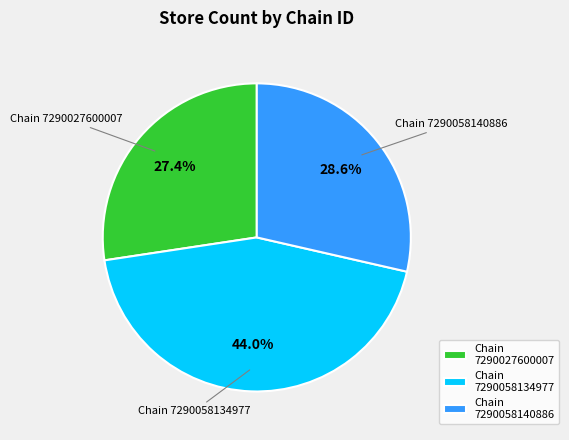

Which category has the biggest portion of the pie?

Chain 7290058134977